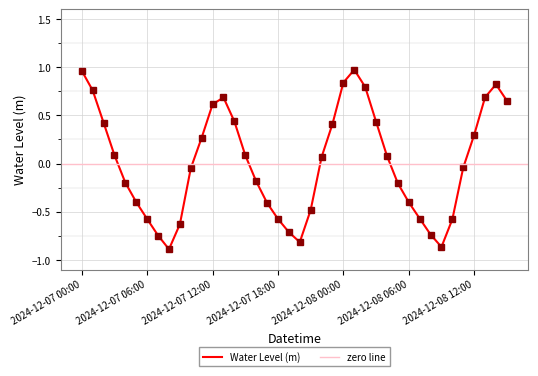

At which category does the data reach its first local peak?

2024-12-07 13:00